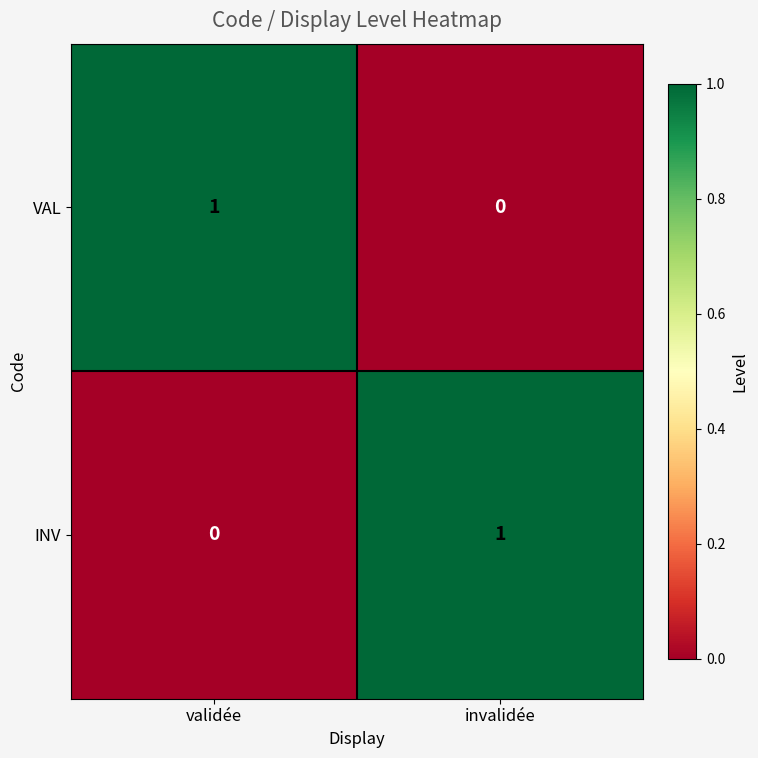

The value of INV at validée is 1. True or false?

False